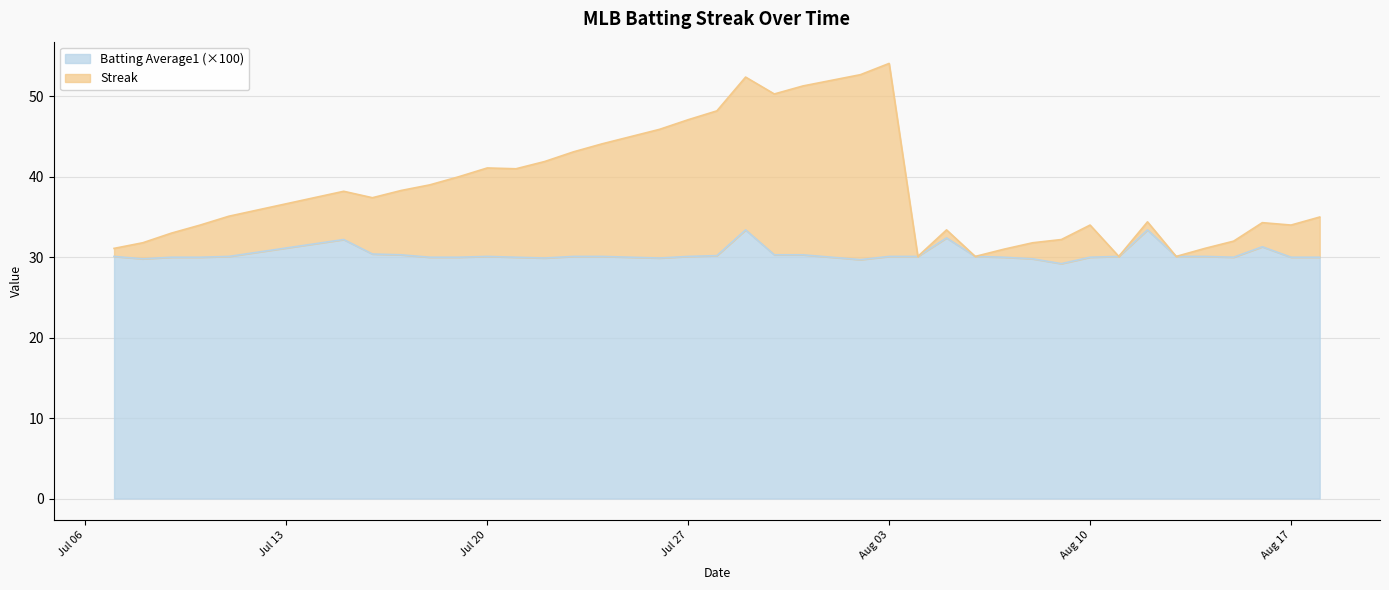

What is the highest value of the Batting Average1 (×100) series?

33.4